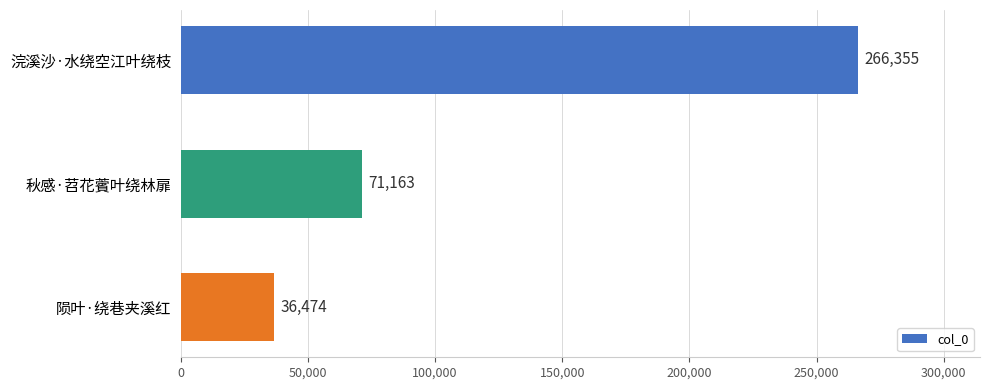

Does the chart contain stacked bars?

No